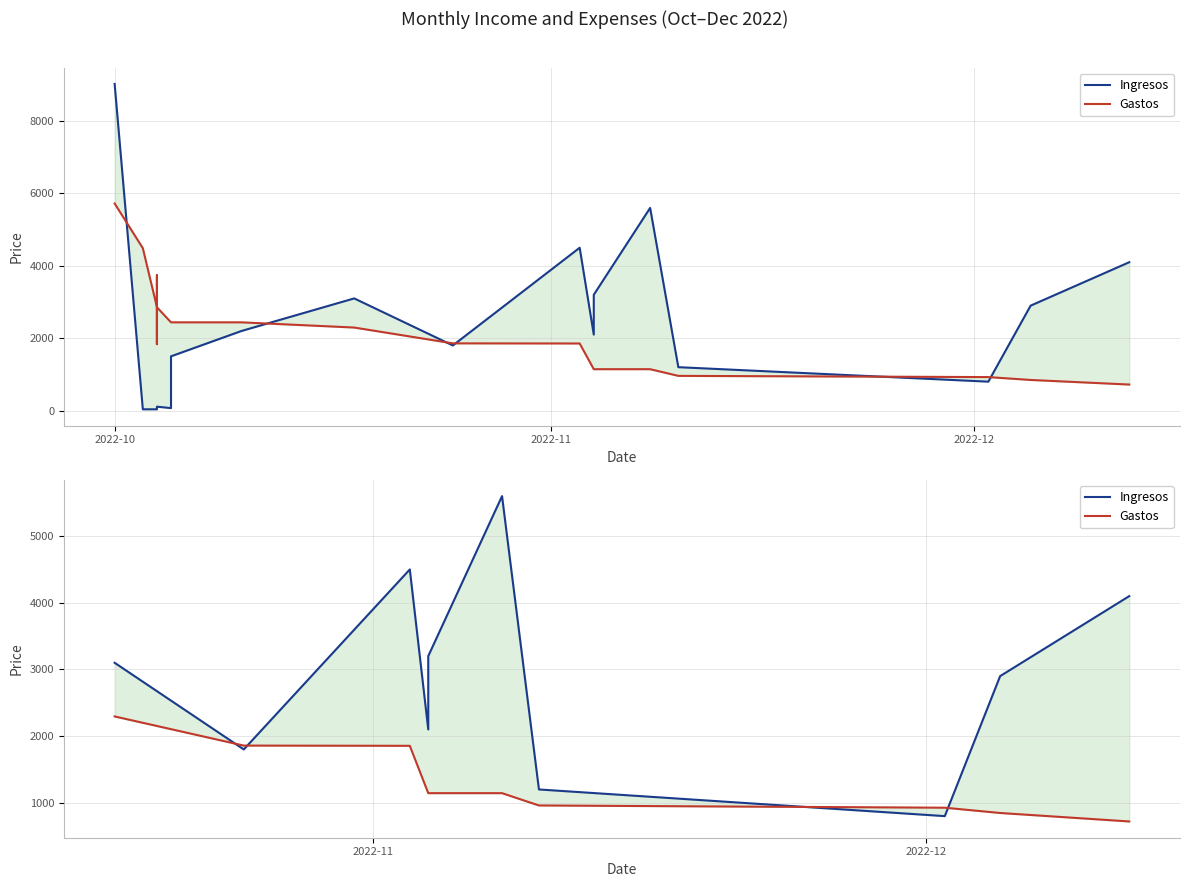

How many data points does each series have?

10